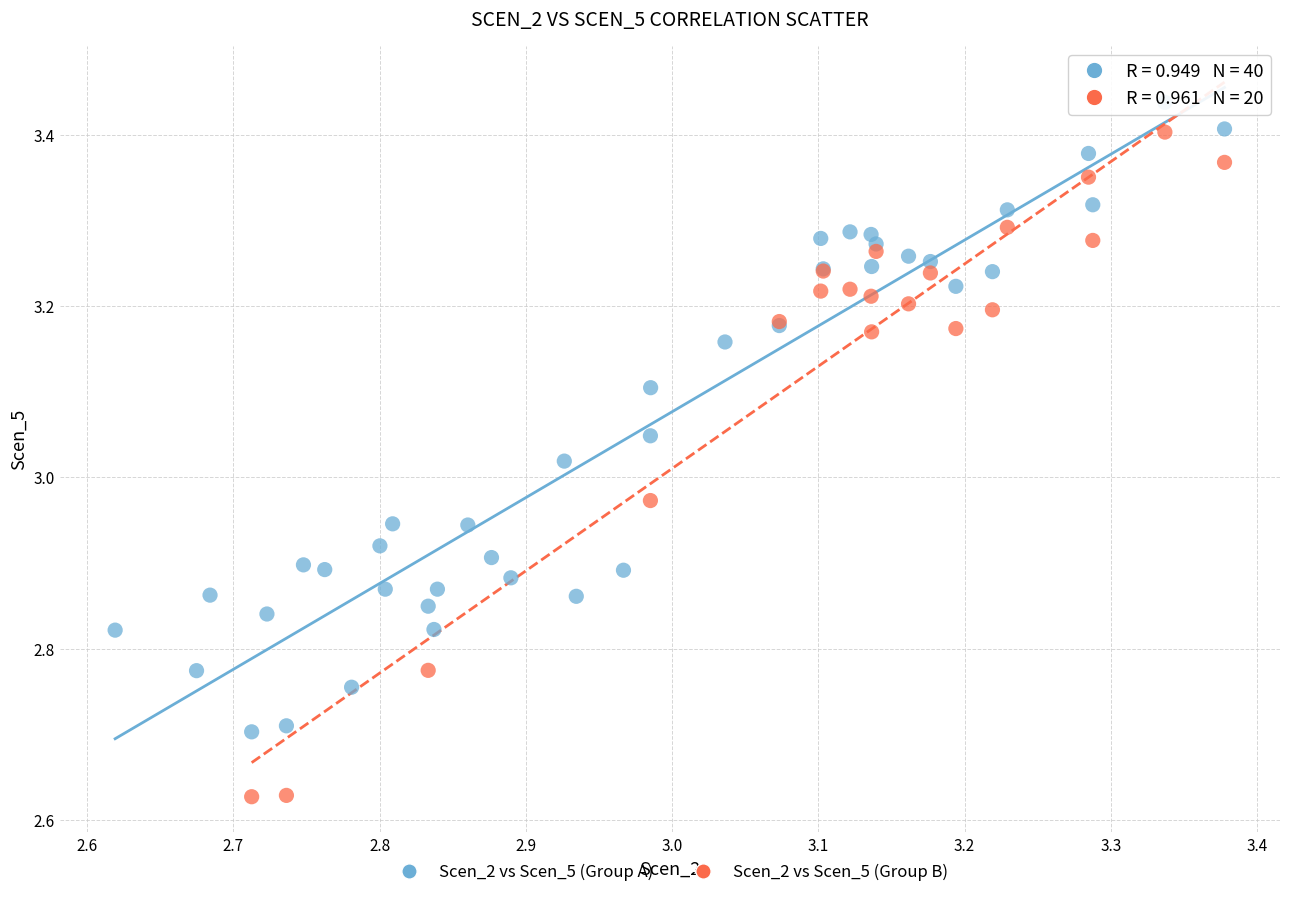

Which series reaches the minimum Y coordinate?

Scen_2 vs Scen_5 (Group B)